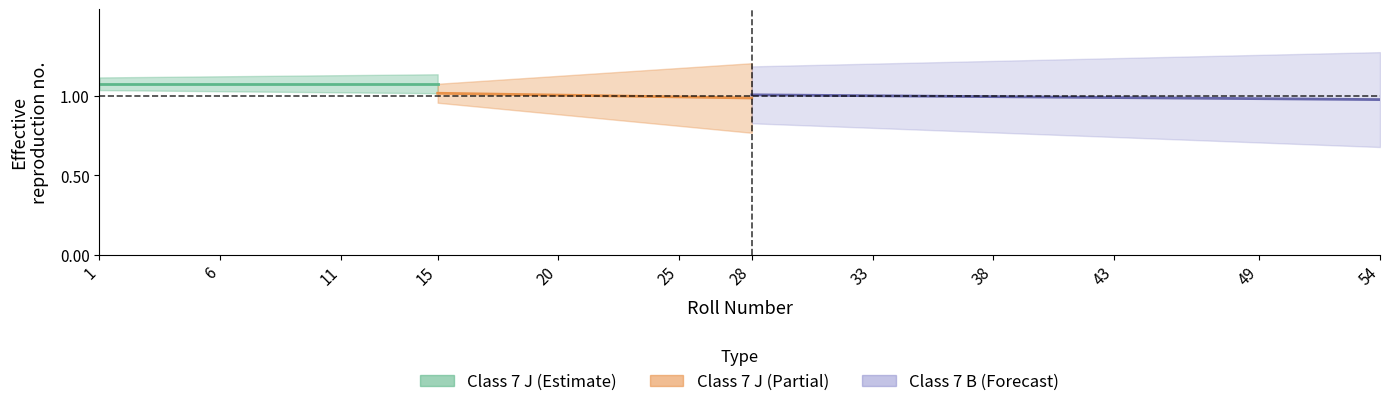

Between 23 and 22, which is larger?

22